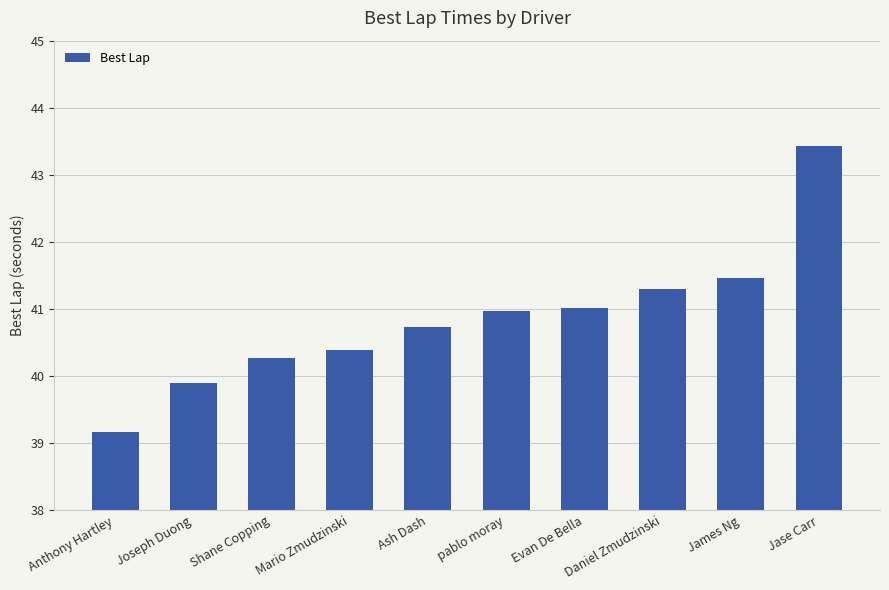

What is the value of the 5th bar from the left?

40.7